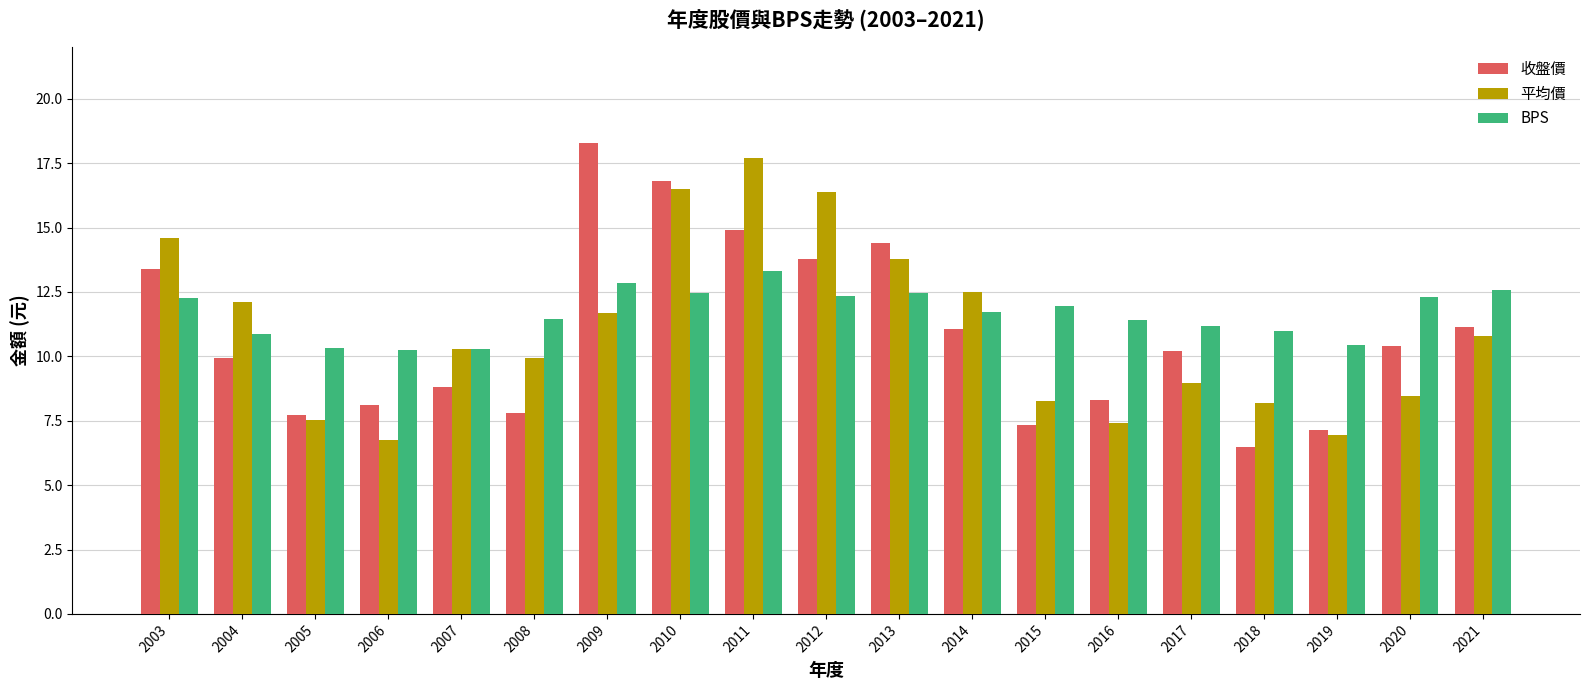

At 2011, list the series in order from largest to smallest.

平均價, 收盤價, BPS